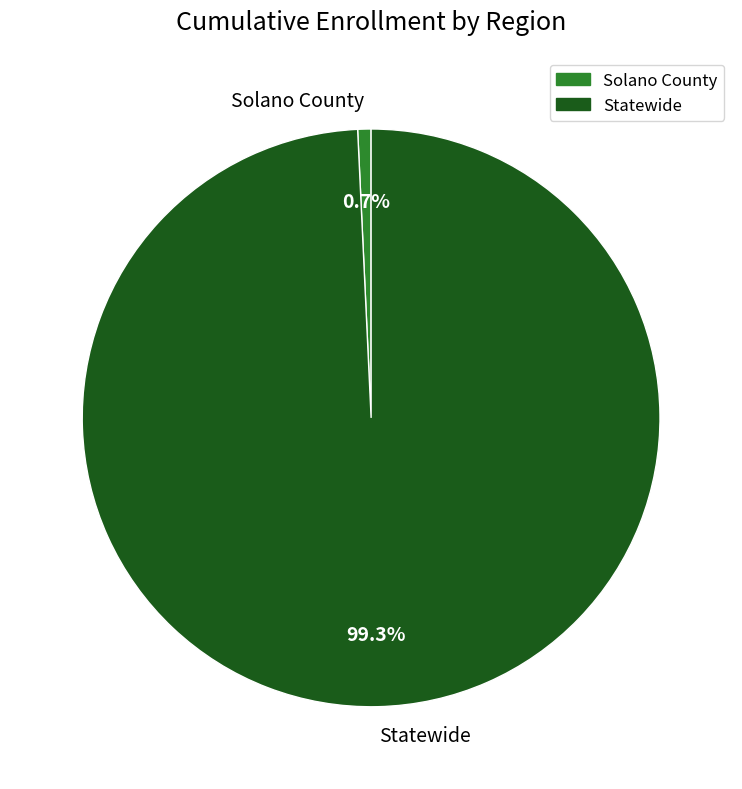

To the nearest percent, what is the difference between the Statewide and Solano County slice percentages?

99%